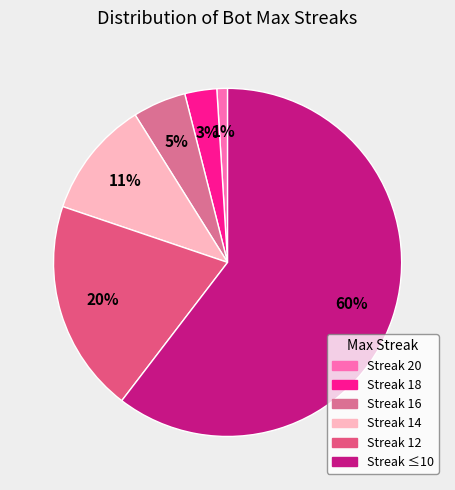

Count the number of slices in the pie.

6